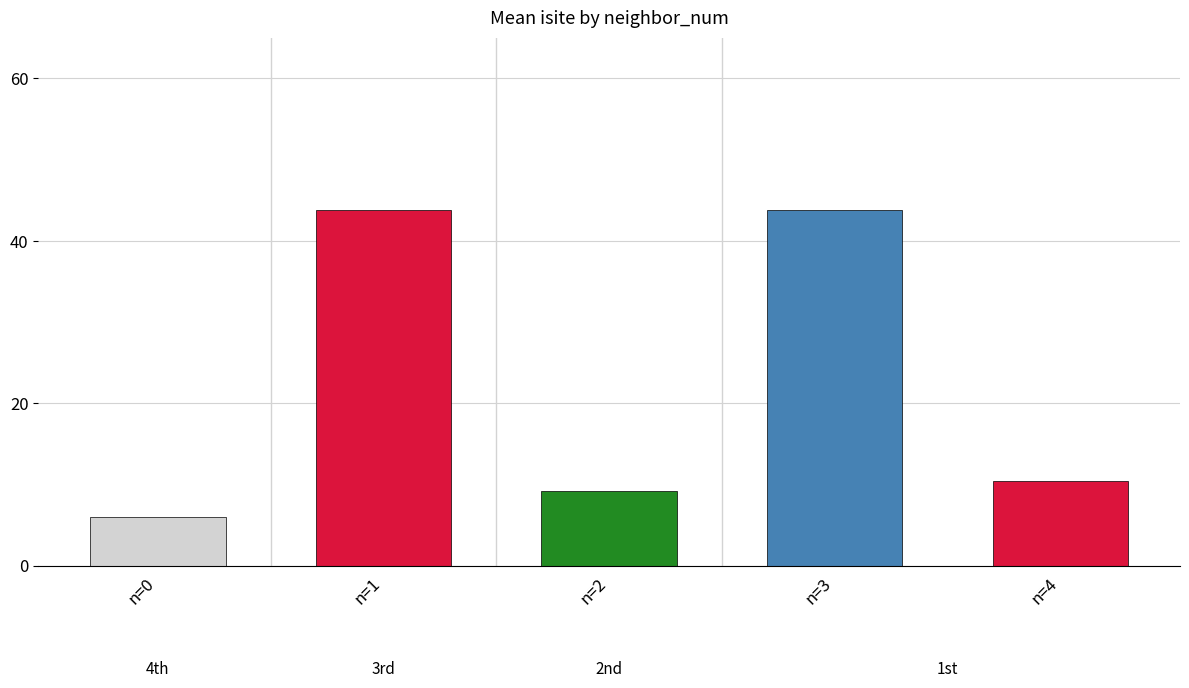

Does the chart contain any negative values?

No